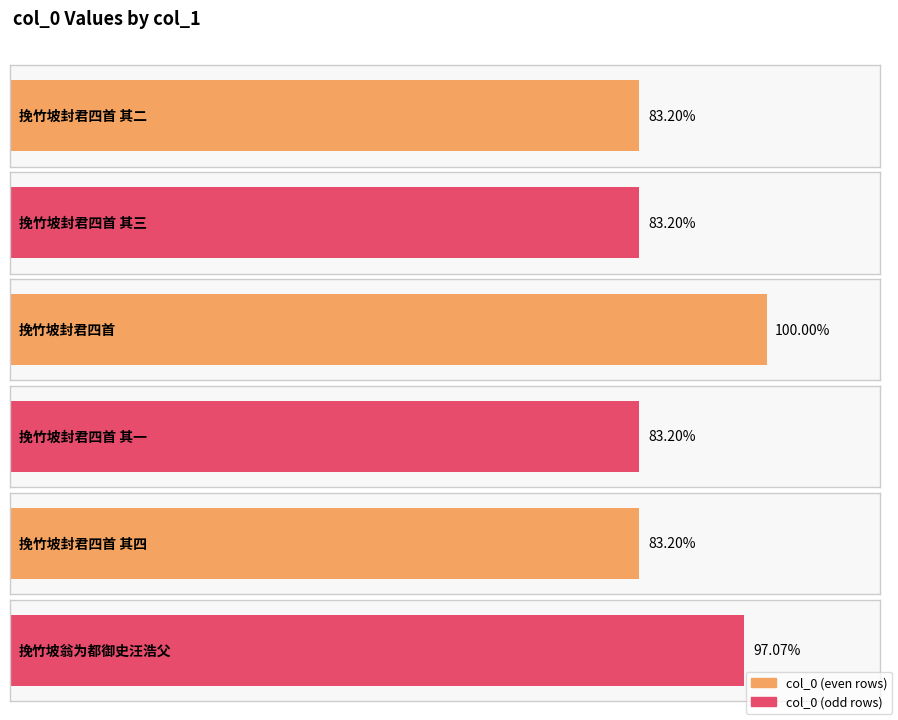

Are the bars horizontal?

Yes